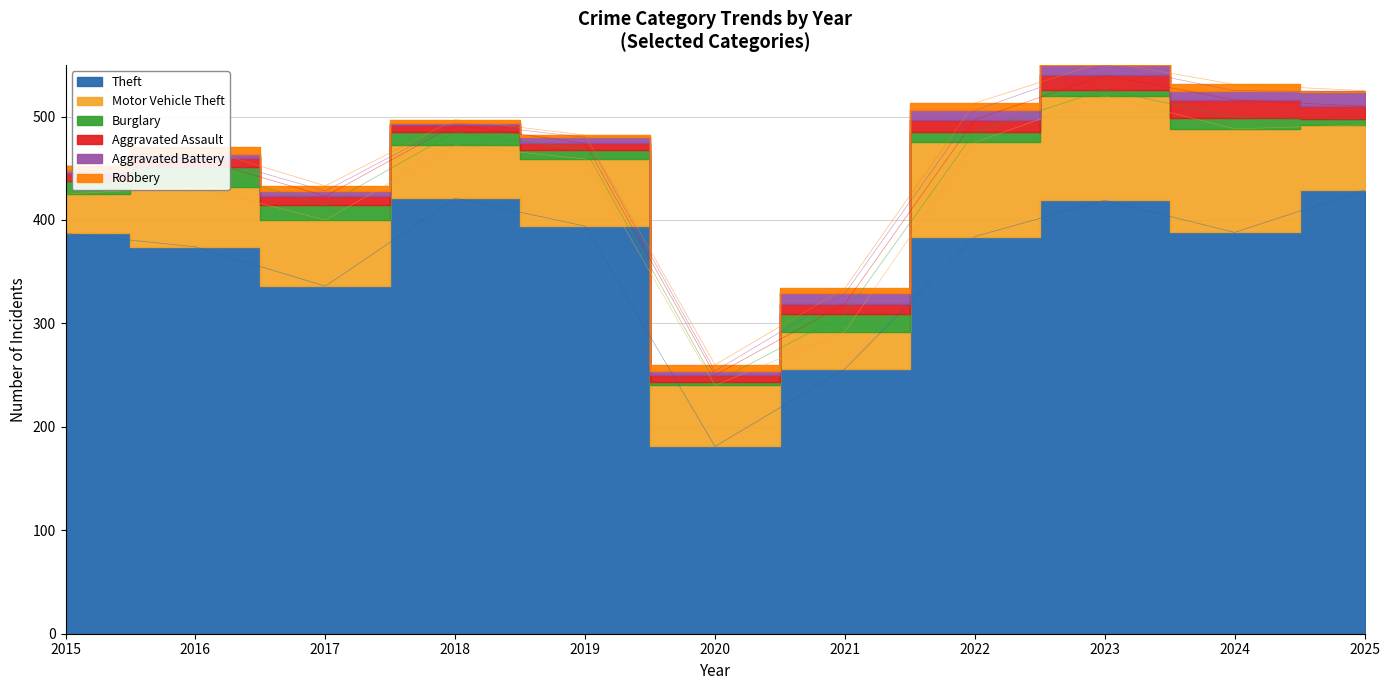

True or false: Robbery and Theft cross at least once.

False